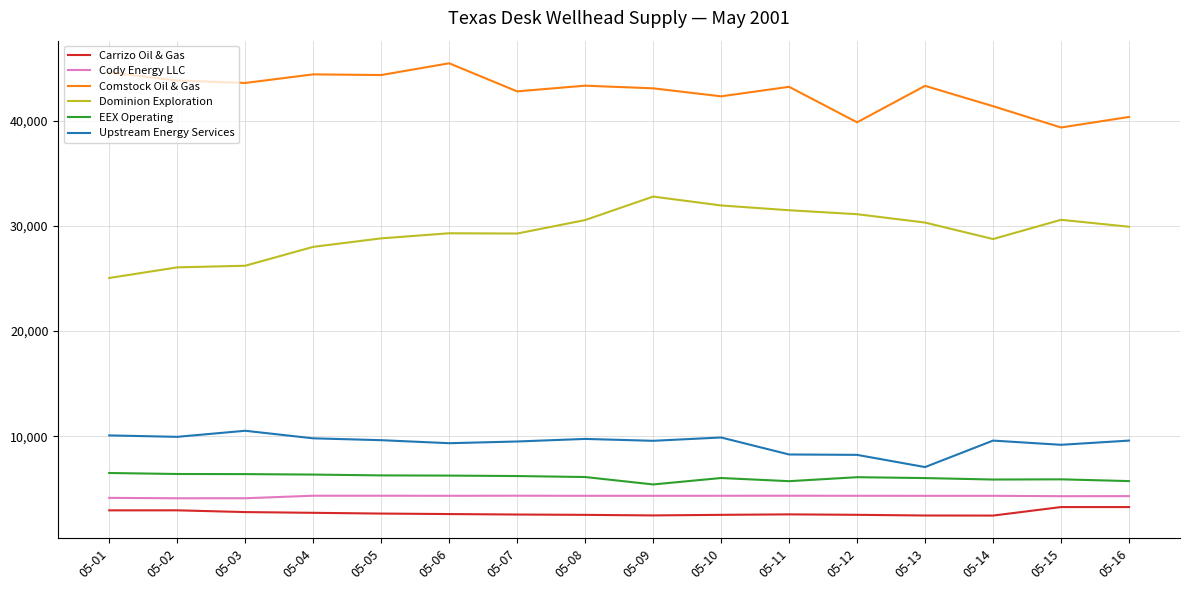

Which series has the largest total across all categories?

Comstock Oil & Gas